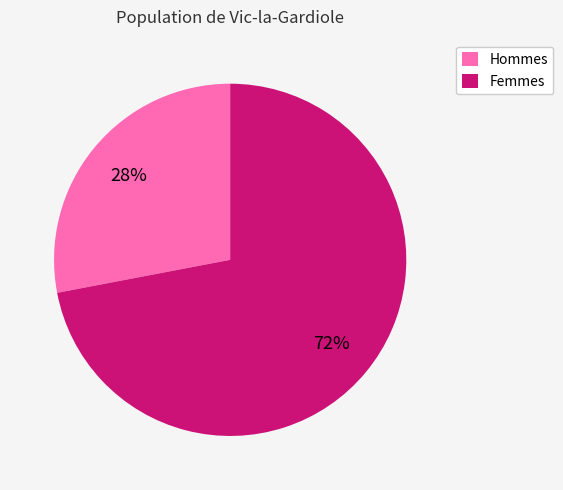

Which slice represents more than half of the pie?

Femmes